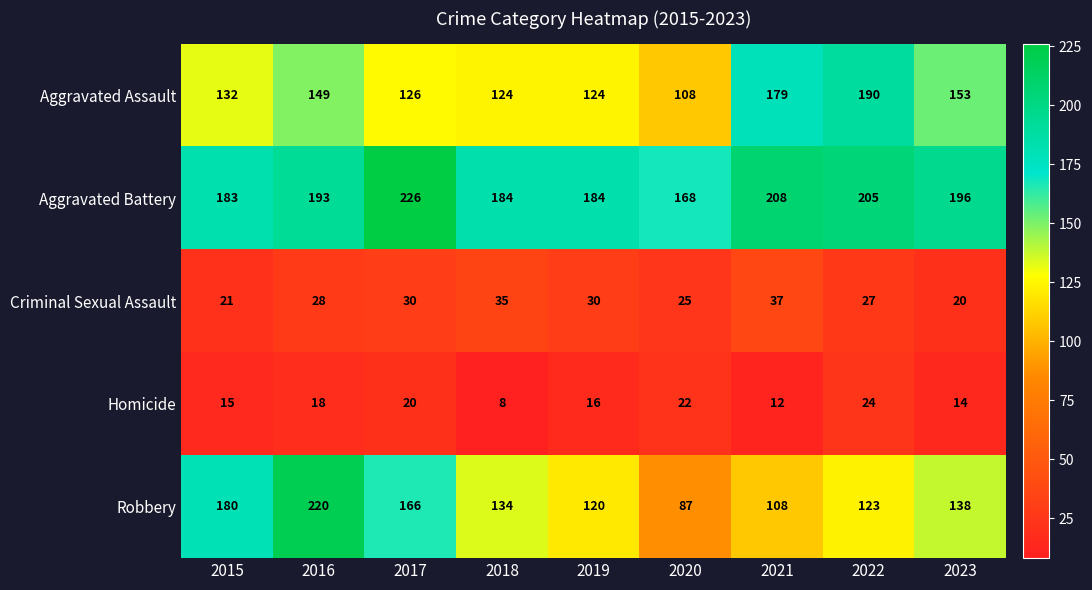

Rank the series by their maximum value, from highest to lowest.

Aggravated Battery, Robbery, Aggravated Assault, Criminal Sexual Assault, Homicide